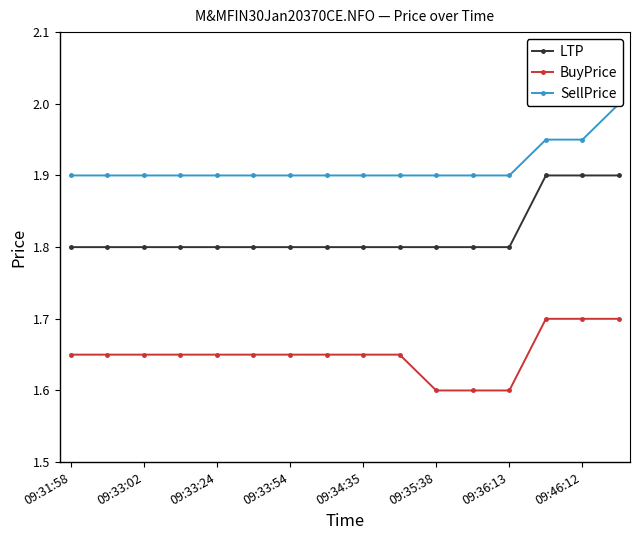

True or false: BuyPrice and LTP intersect in this chart.

False